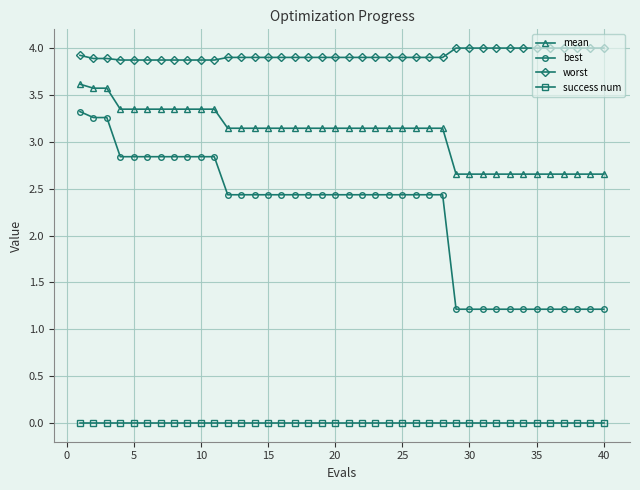

At how many categories does at least one series exceed 3?

40